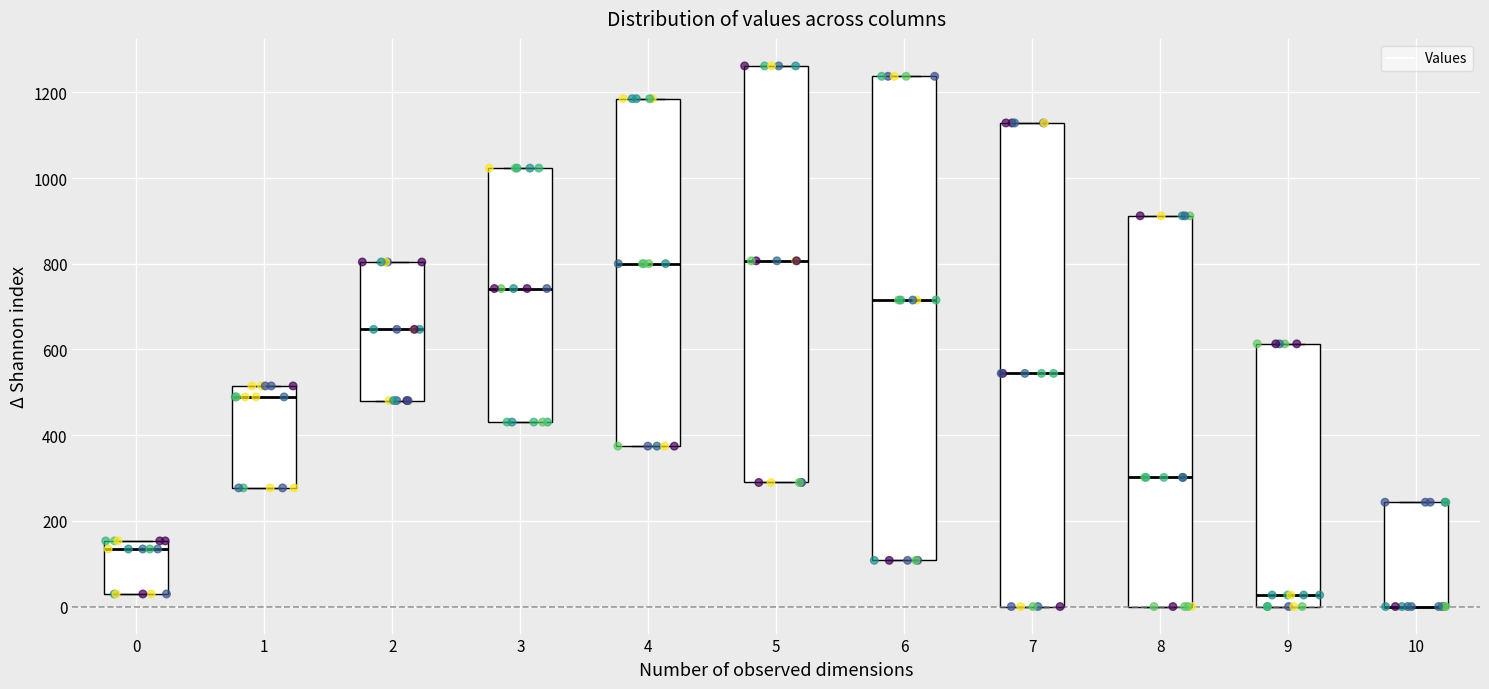

Reading left to right, read every box against the y-axis: the position of its median line, the range the box covers, and the ends of its whiskers. The values are not printed on the chart, so give them approximately, as read against the axis.

0: median 140, box 20 to 160, whiskers 20 to 160
1: median 480, box 280 to 520, whiskers 280 to 520
2: median 640, box 480 to 800, whiskers 480 to 800
3: median 740, box 440 to 1020, whiskers 440 to 1020
4: median 800, box 380 to 1180, whiskers 380 to 1180
5: median 800, box 280 to 1260, whiskers 280 to 1260
6: median 720, box 100 to 1240, whiskers 100 to 1240
7: median 540, box 0 to 1120, whiskers 0 to 1120
8: median 300, box 0 to 920, whiskers 0 to 920
9: median 20, box 0 to 620, whiskers 0 to 620
10: median 0 (drawn on the box's lower edge), box 0 to 240, whiskers 0 to 240